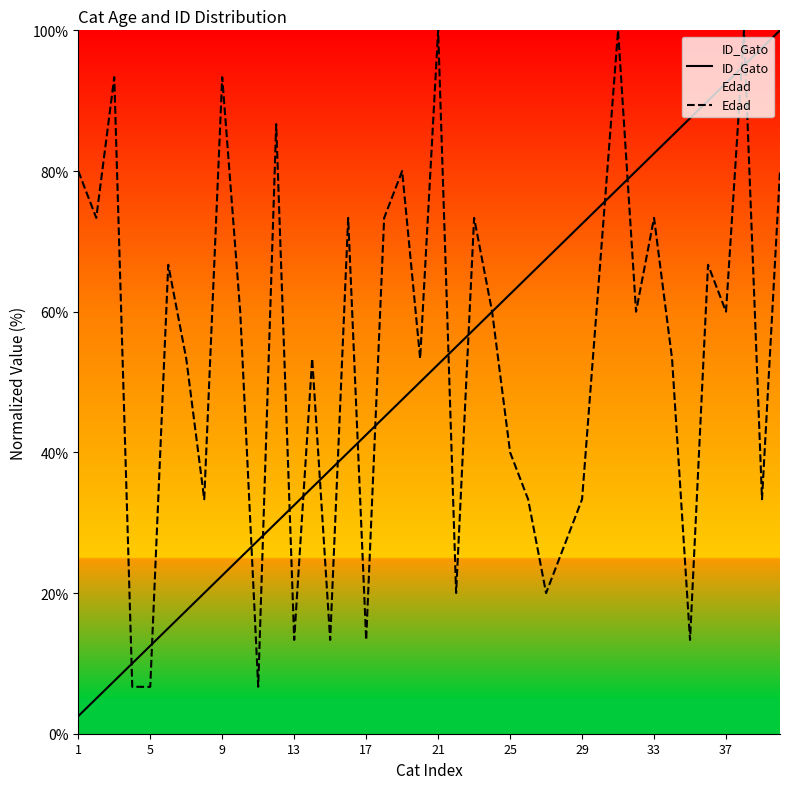

What is the greatest value displayed?

100.0